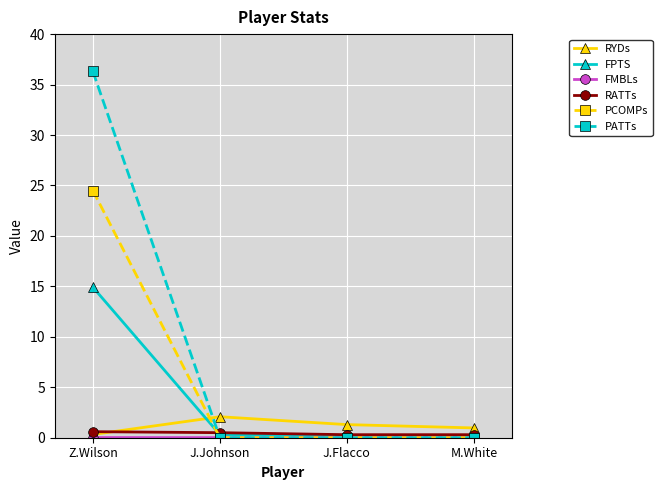

True or false: FPTS has more than 1 points higher than both neighbors.

False